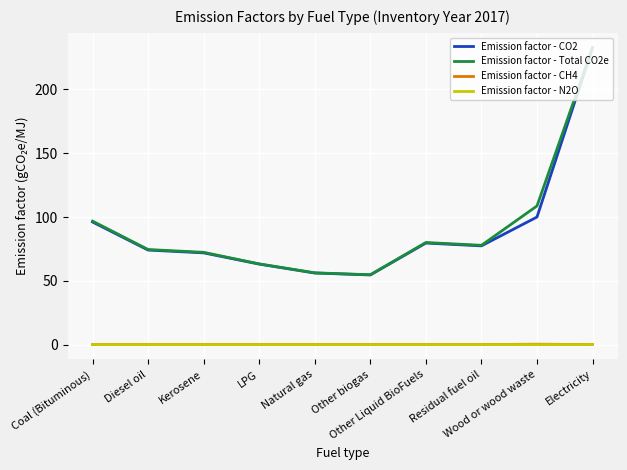

What is the minimum value for Emission factor - CO2?

54.6